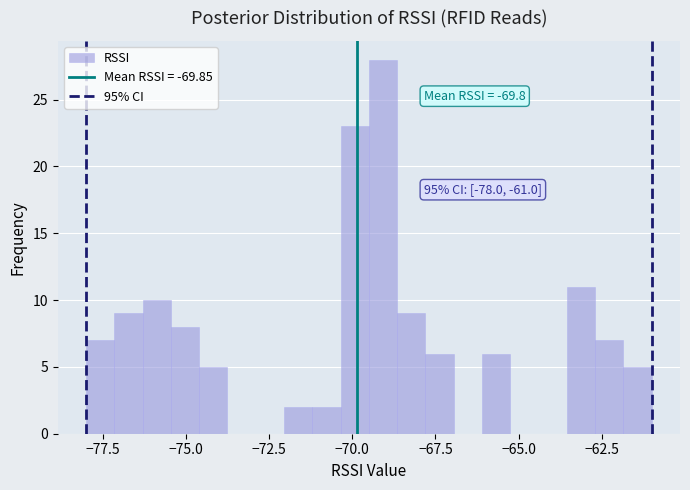

Around what value on the x-axis is the tallest bar? Give the approximate position of its centre, as read against the axis.

-69.0